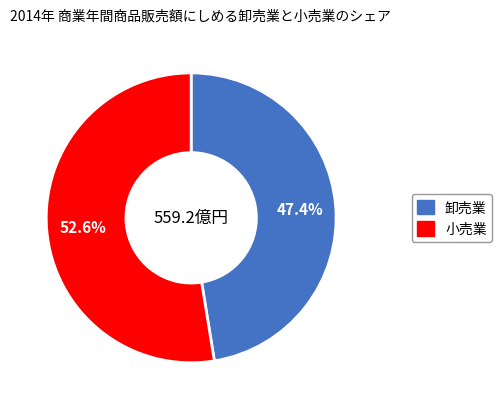

Count the number of slices in the pie.

2